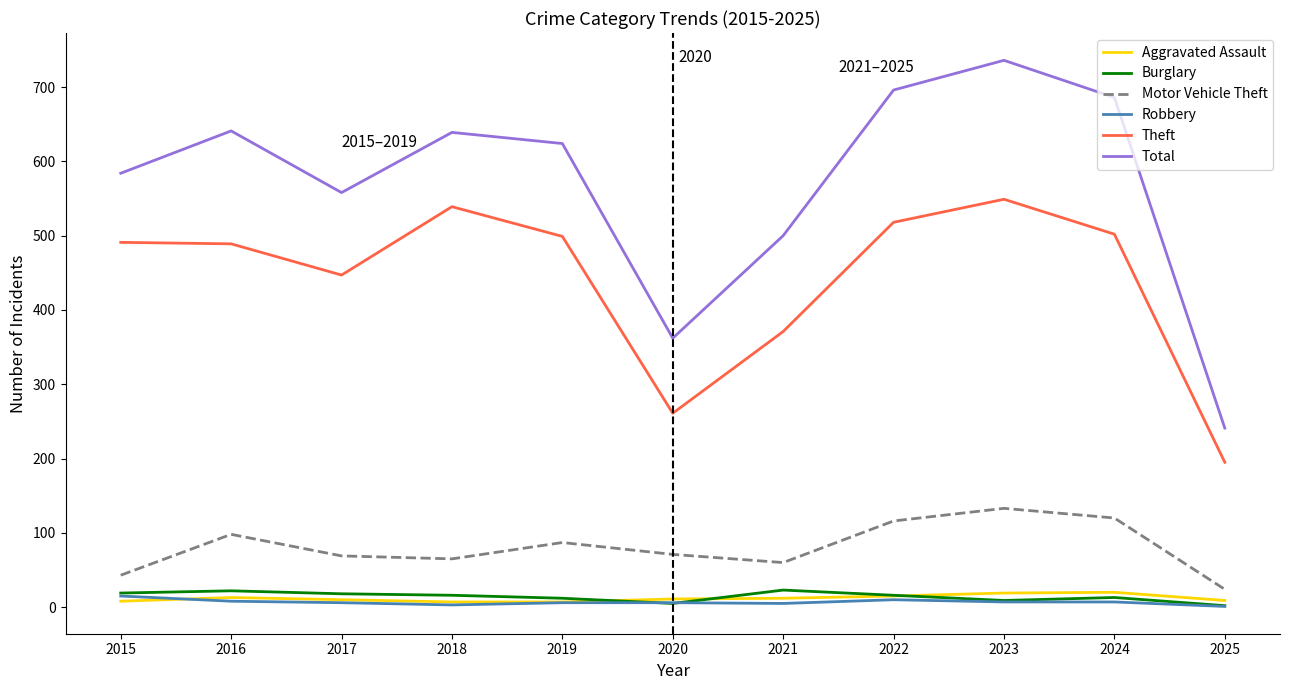

True or false: Total and Theft intersect in this chart.

False